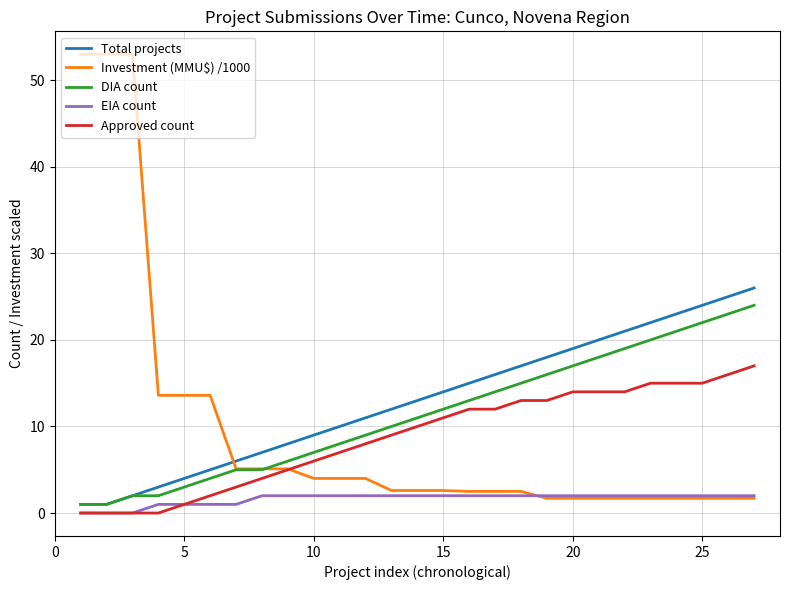

What is the maximum value for Total projects?

26.0